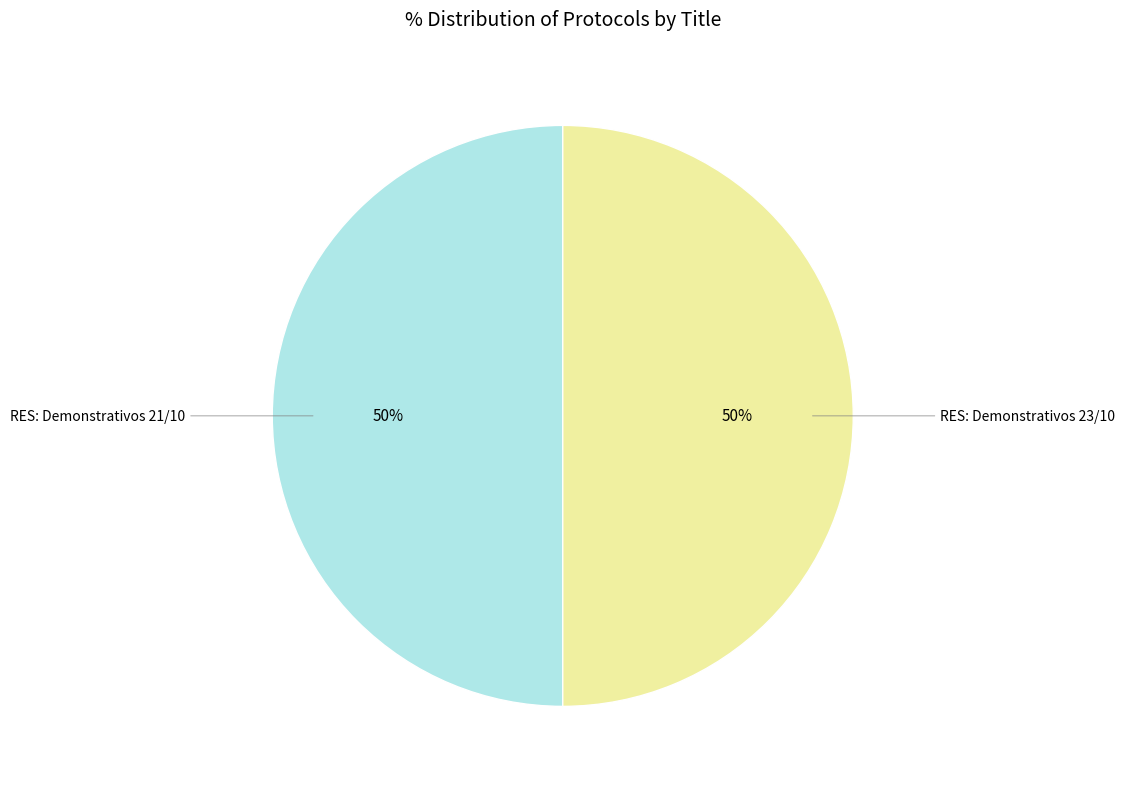

Which slice is the largest?

RES: Demonstrativos 23/10